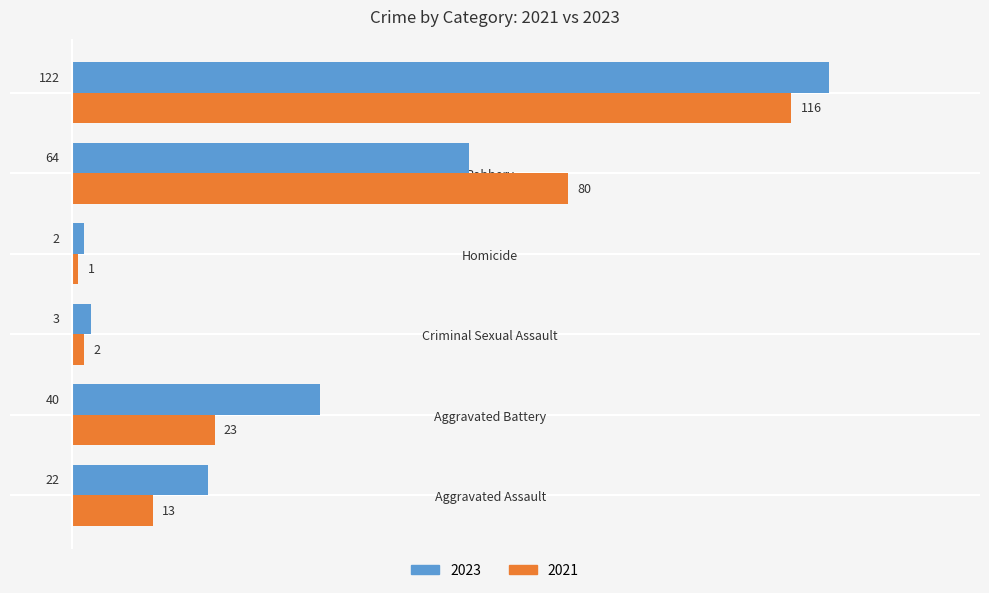

Is the value of 2021 at Aggravated Battery greater than the value of 2023 at Aggravated Battery?

No